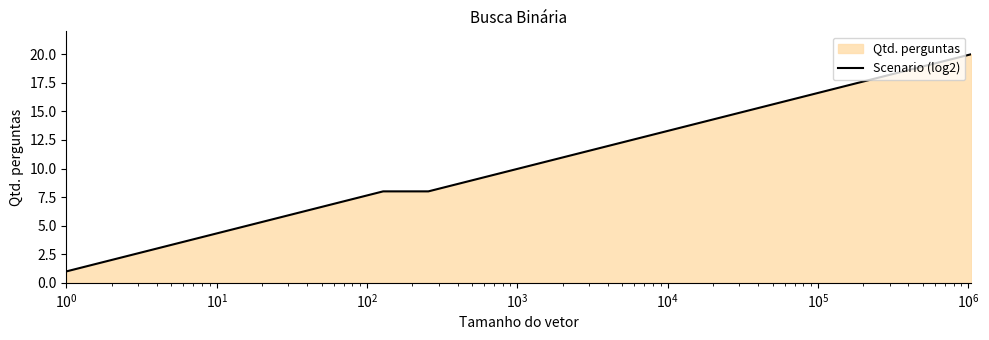

What is the maximum value shown in the chart?

20